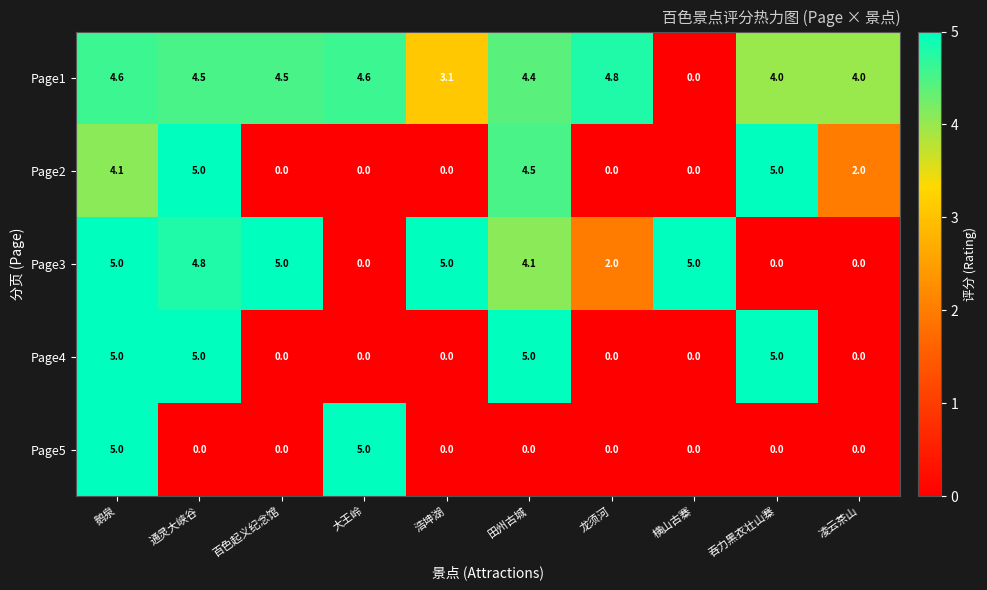

True or false: Page5 has a value of -2.9 at 通灵大峡谷.

False